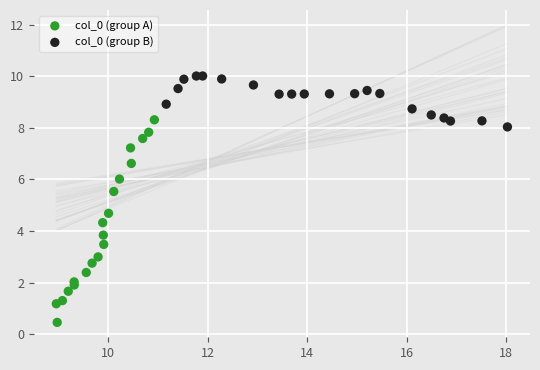

Which series has the widest spread of Y values?

col_0 (group A)